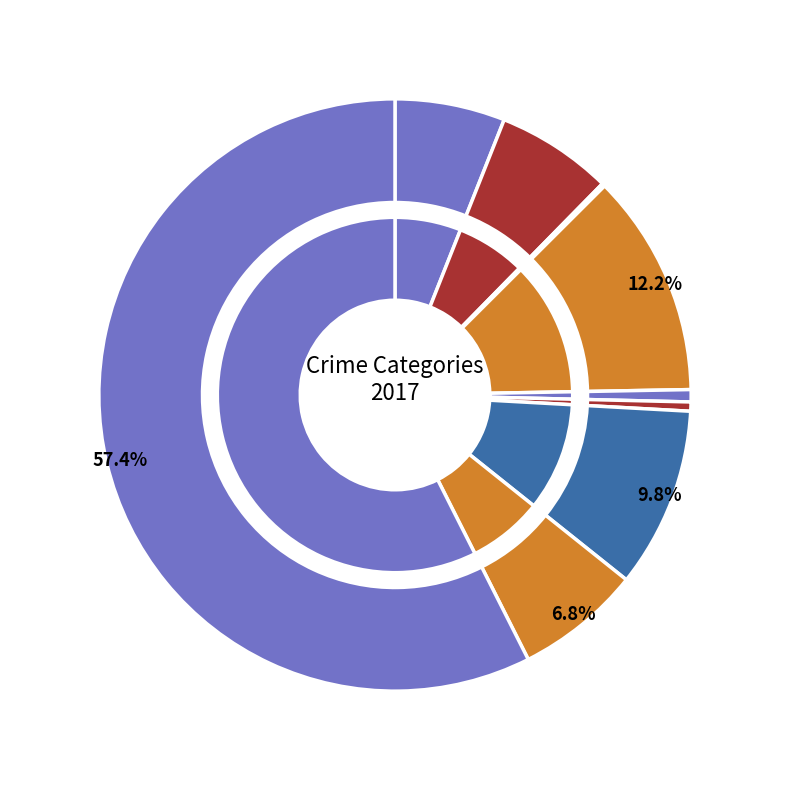

Rank the categories by value from lowest to highest.

Arson, Homicide, Criminal Sexual Assault, Aggravated Assault, Aggravated Battery, Robbery, Motor Vehicle Theft, Burglary, Theft